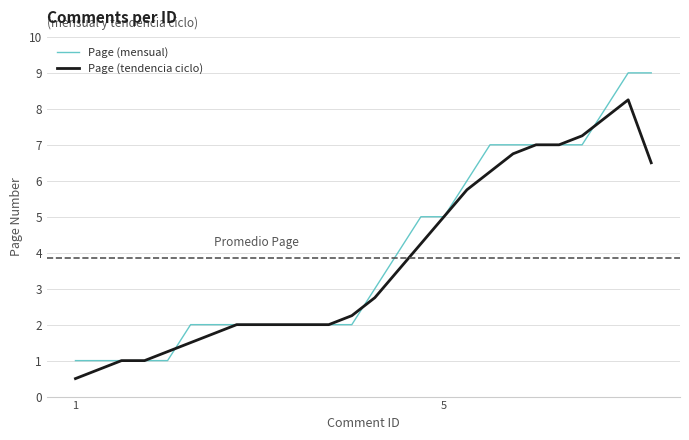

Which series has the largest range (max minus min)?

Page (mensual)